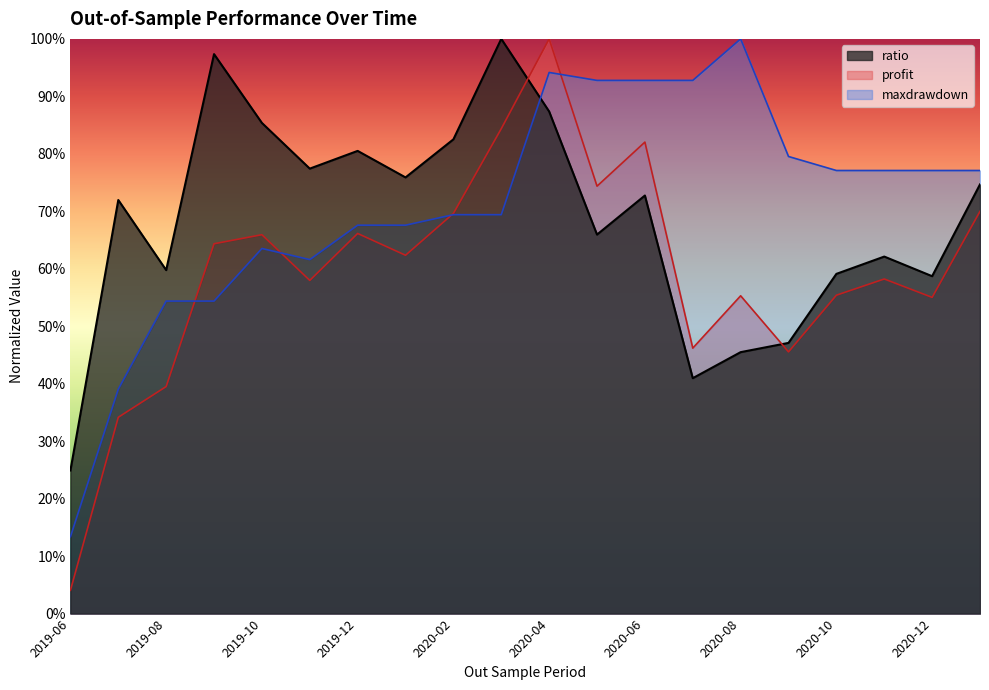

What is the maximum value shown in the chart?

1.0